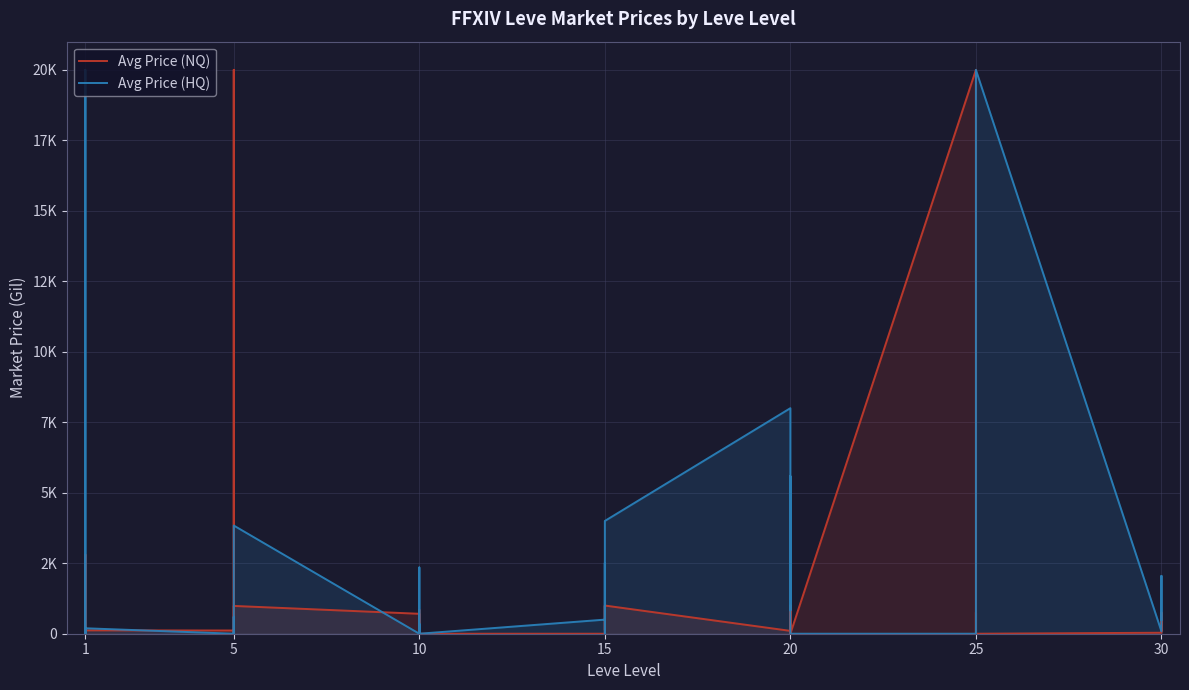

What is the greatest value displayed?

20000.0